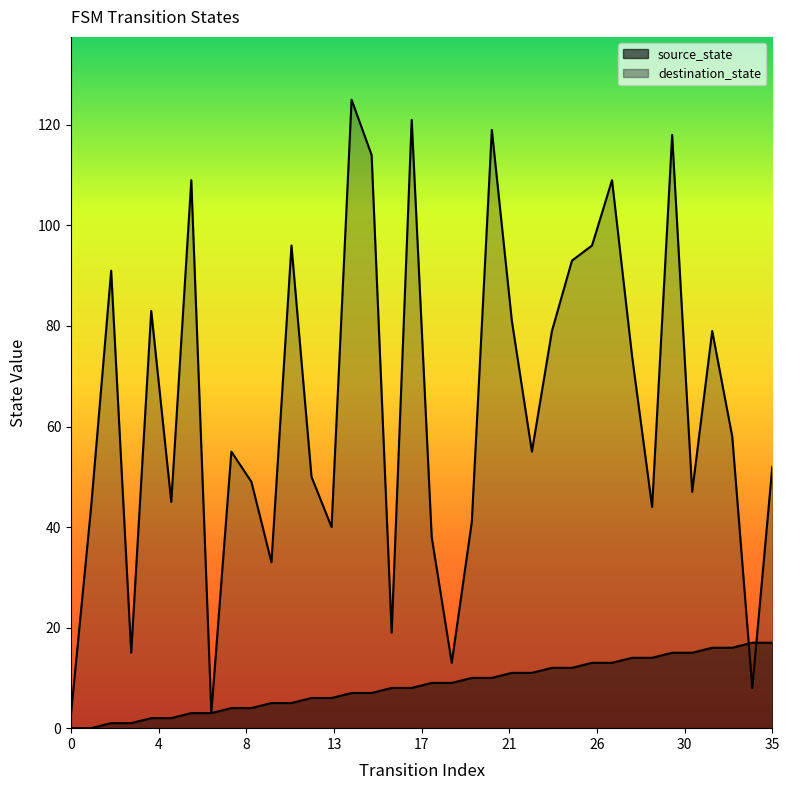

After their last crossing, which series has the higher values: source_state or destination_state?

destination_state